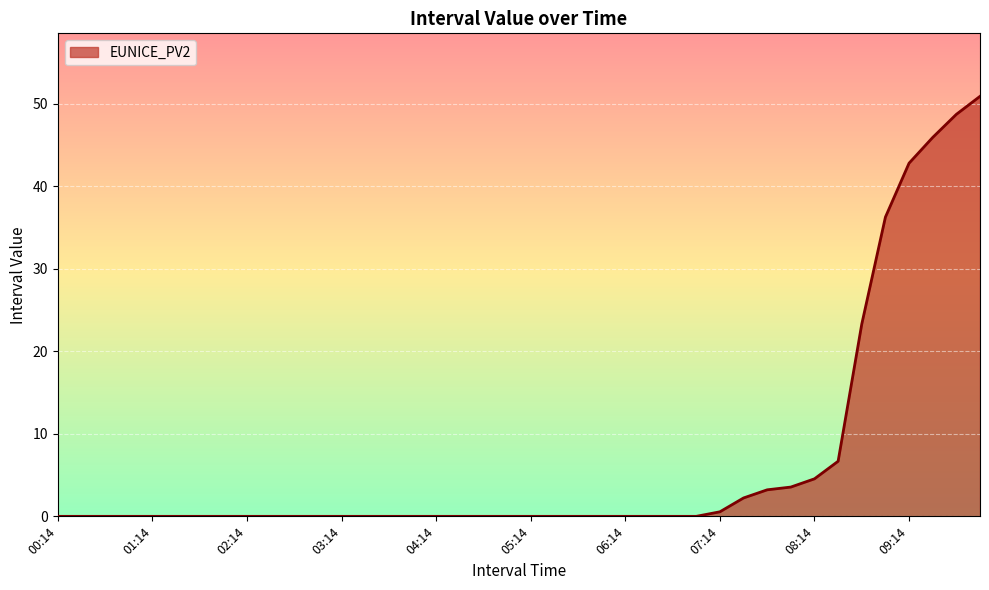

Does the chart have visible grid lines?

Yes